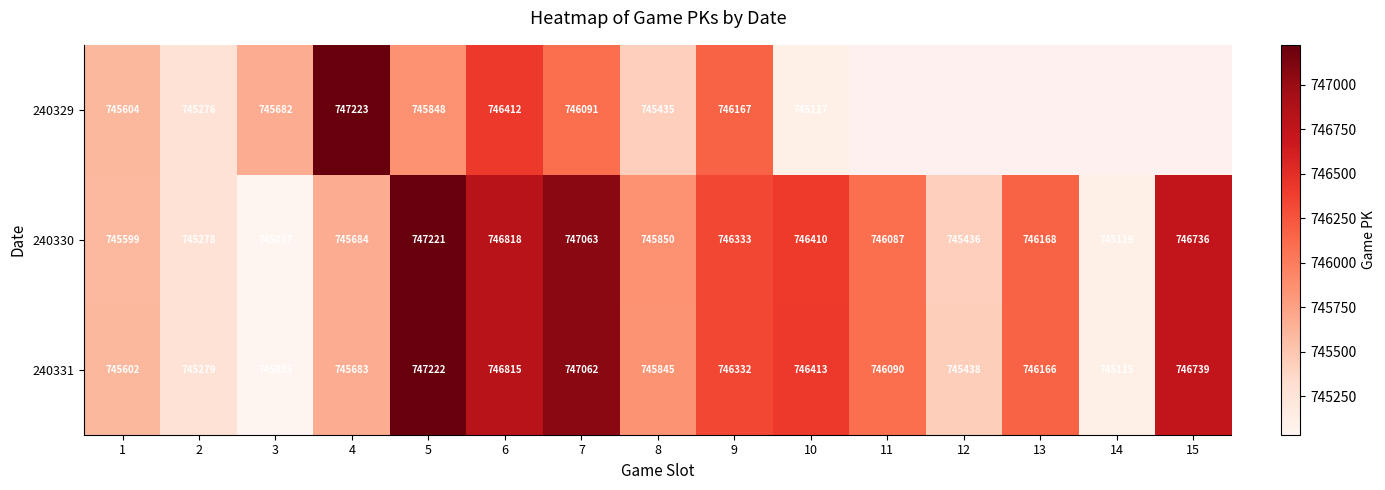

How many distinct data groups are displayed?

3